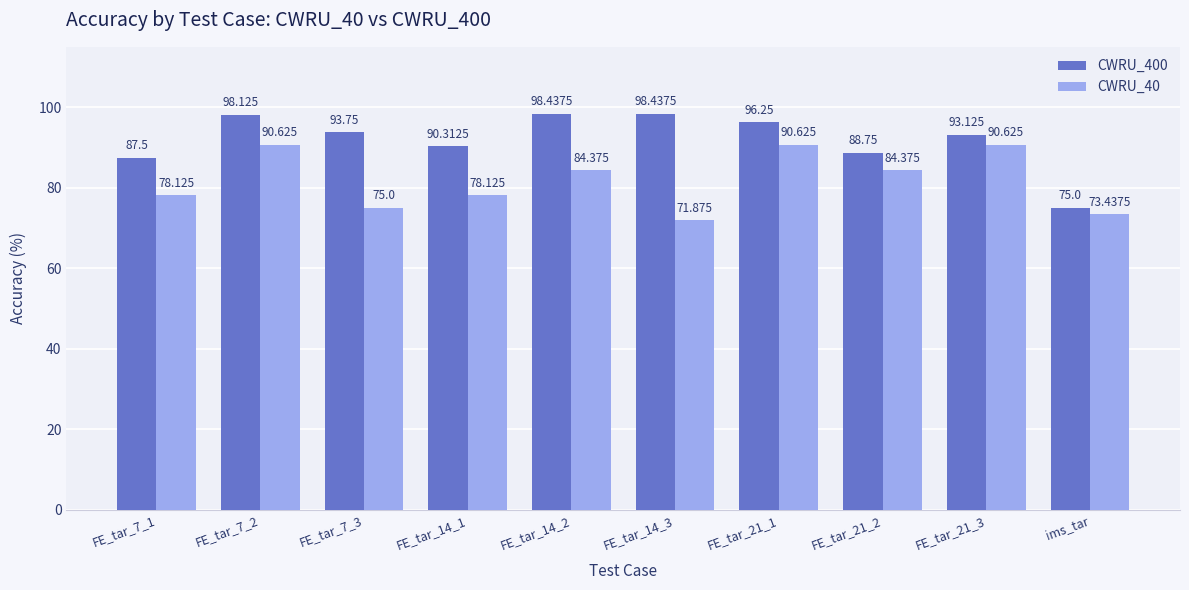

Rank the series at FE_tar_7_2 from lowest to highest value.

CWRU_40, CWRU_400